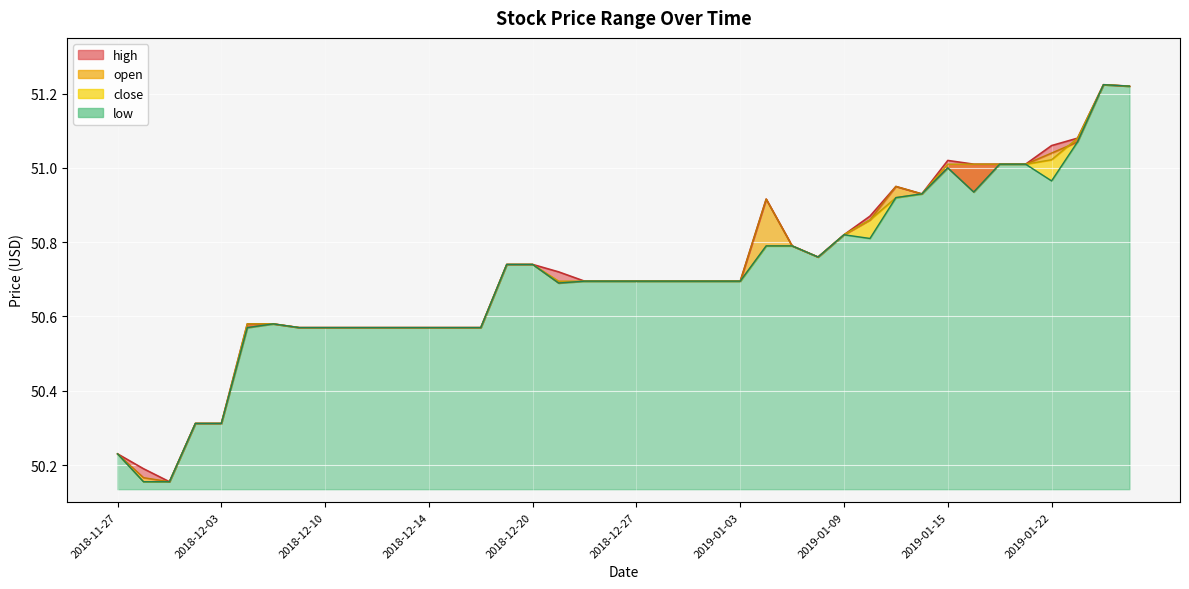

True or false: open has a value of 50.7 at 2018-12-24.

True